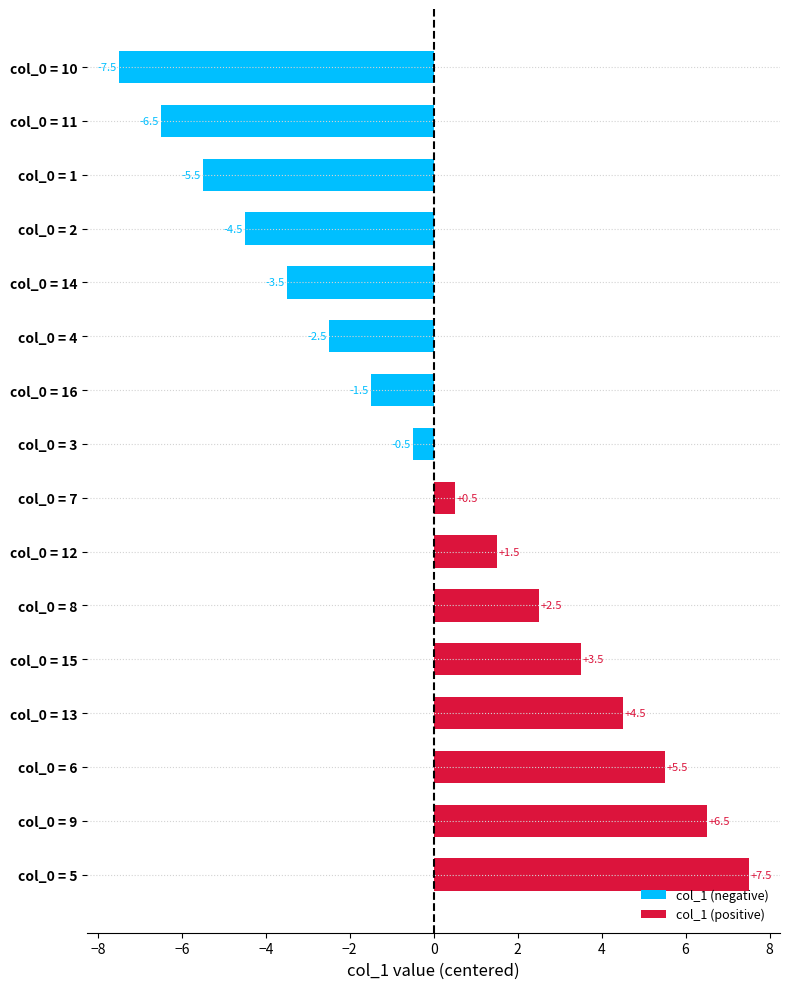

What is the sum of the col_1 (positive) values at col_0 = 15 and col_0 = 5?

11.0